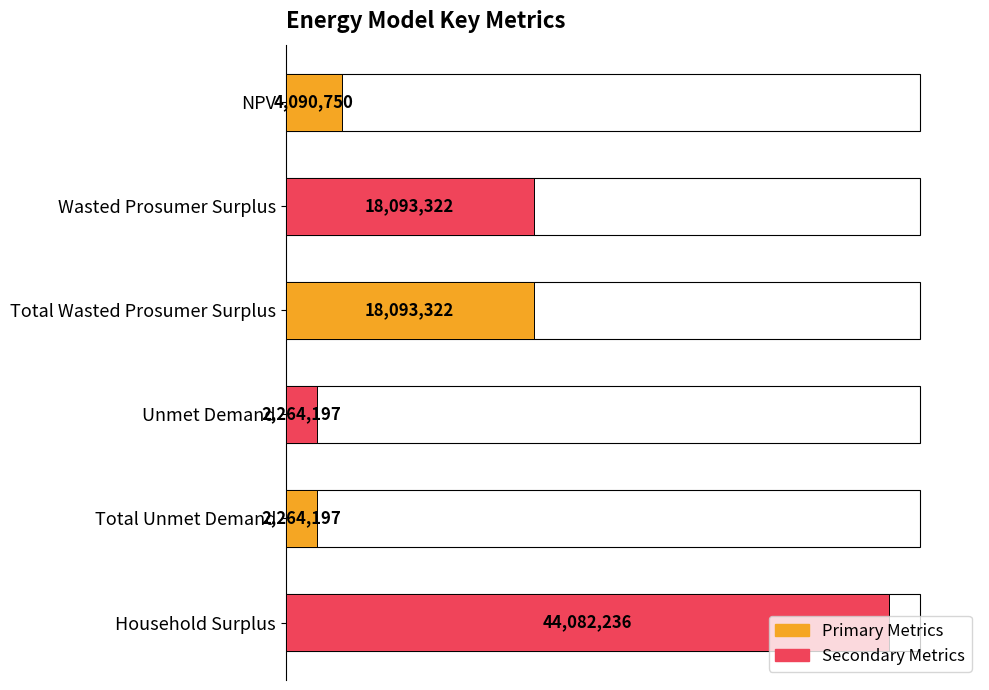

How many data points are less than 18093321?

3